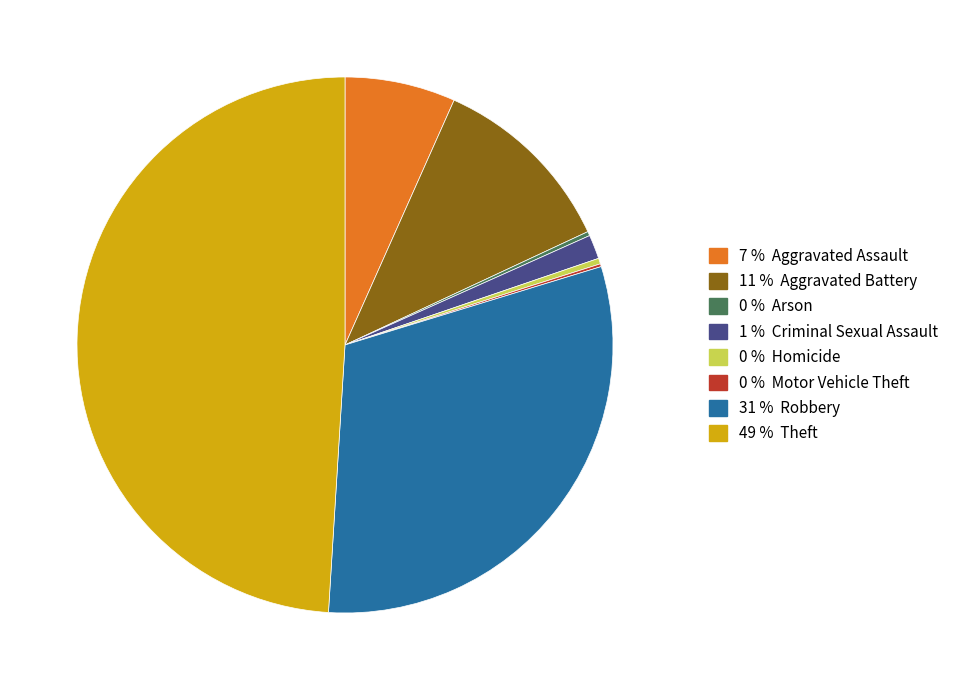

Is there any slice that represents more than half of the pie?

No